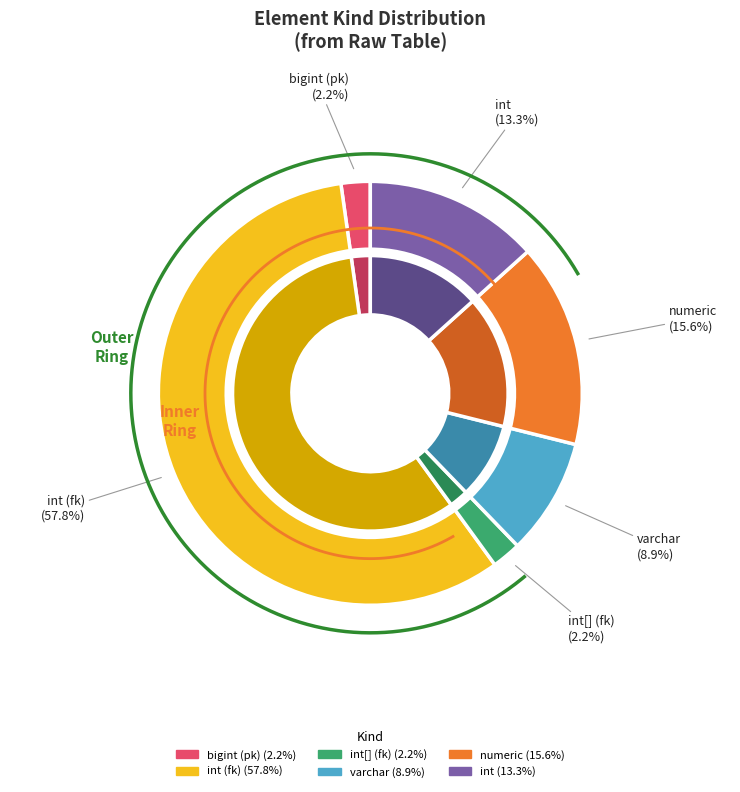

What is the ratio of the value at varchar to the value at int[] (fk)?

4.0